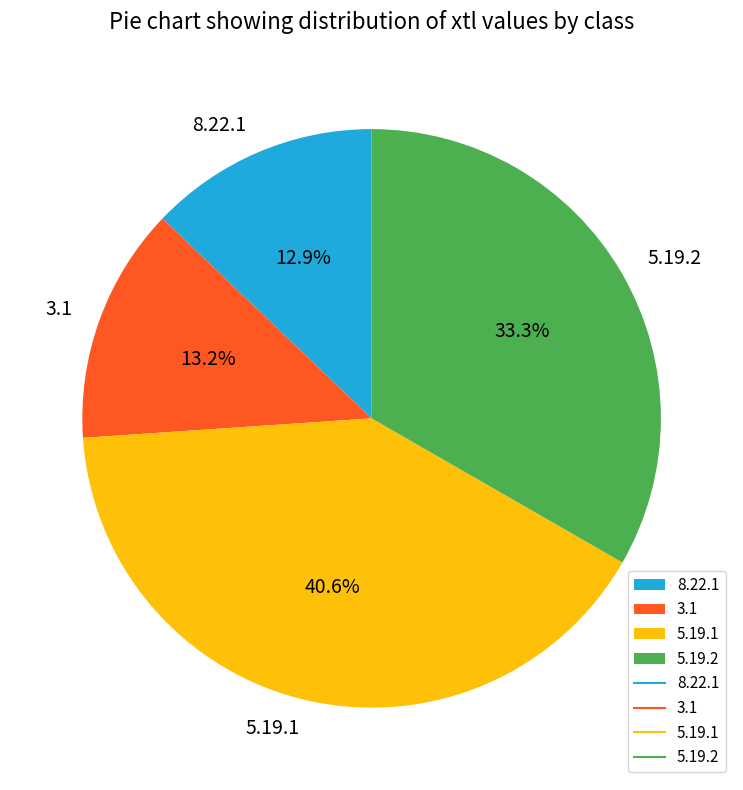

To the nearest percent, what is the combined percentage of 5.19.2 and 5.19.1?

74%